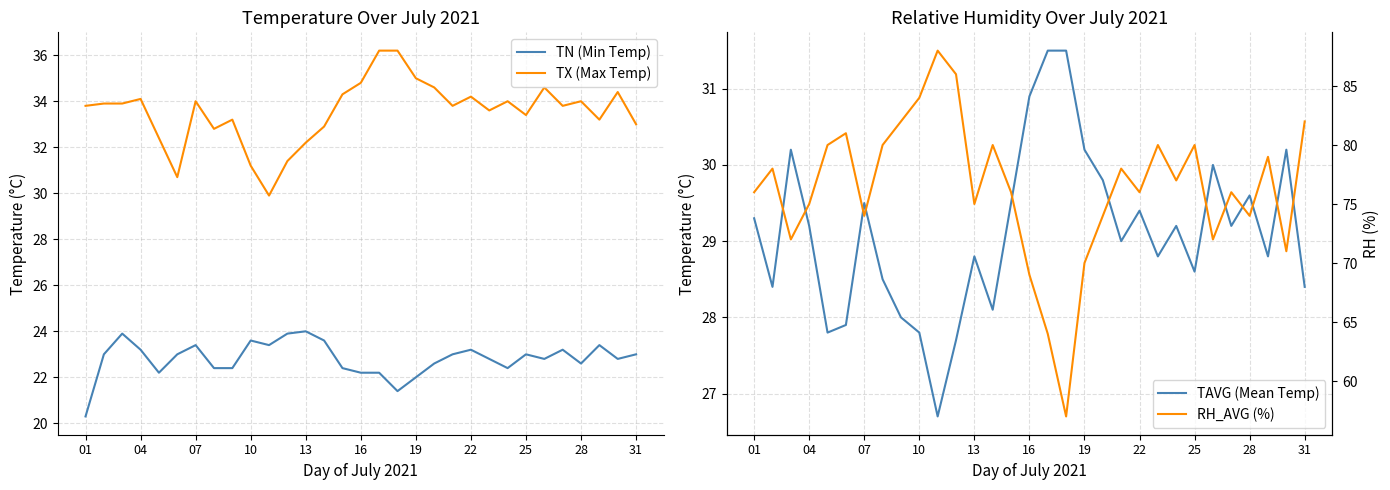

Reading right to left, list all the values displayed in this chart.

TN (Min Temp): 23.0	22.8	23.4	22.6	23.2	22.8	23.0	22.4	22.8	23.2	23.0	22.6	22.0	21.4	22.2	22.2	22.4	23.6	24.0	23.9	23.4	23.6	22.4	22.4	23.4	23.0	22.2	23.2	23.9	23.0	20.3
TX (Max Temp): 33.0	34.4	33.2	34.0	33.8	34.6	33.4	34.0	33.6	34.2	33.8	34.6	35.0	36.2	36.2	34.8	34.3	32.9	32.2	31.4	29.9	31.2	33.2	32.8	34.0	30.7	32.4	34.1	33.9	33.9	33.8
TAVG (Mean Temp): 28.4	30.2	28.8	29.6	29.2	30.0	28.6	29.2	28.8	29.4	29.0	29.8	30.2	31.5	31.5	30.9	29.5	28.1	28.8	27.7	26.7	27.8	28.0	28.5	29.5	27.9	27.8	29.2	30.2	28.4	29.3
RH_AVG (%): 82.0	71.0	79.0	74.0	76.0	72.0	80.0	77.0	80.0	76.0	78.0	74.0	70.0	57.0	64.0	69.0	76.0	80.0	75.0	86.0	88.0	84.0	82.0	80.0	74.0	81.0	80.0	75.0	72.0	78.0	76.0